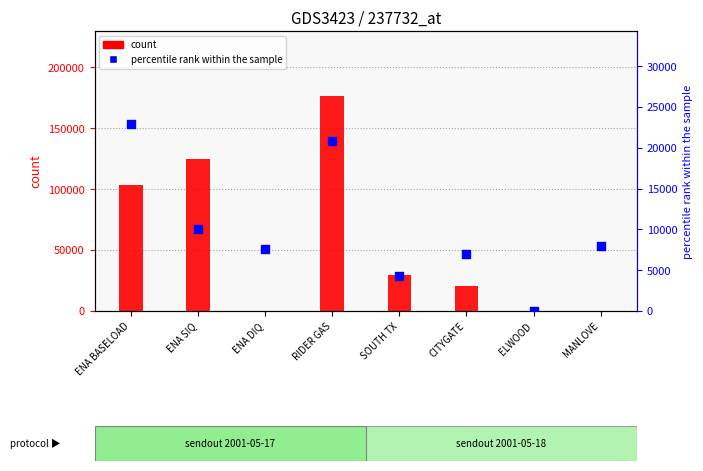

At how many categories does at least one series exceed 20165?

5